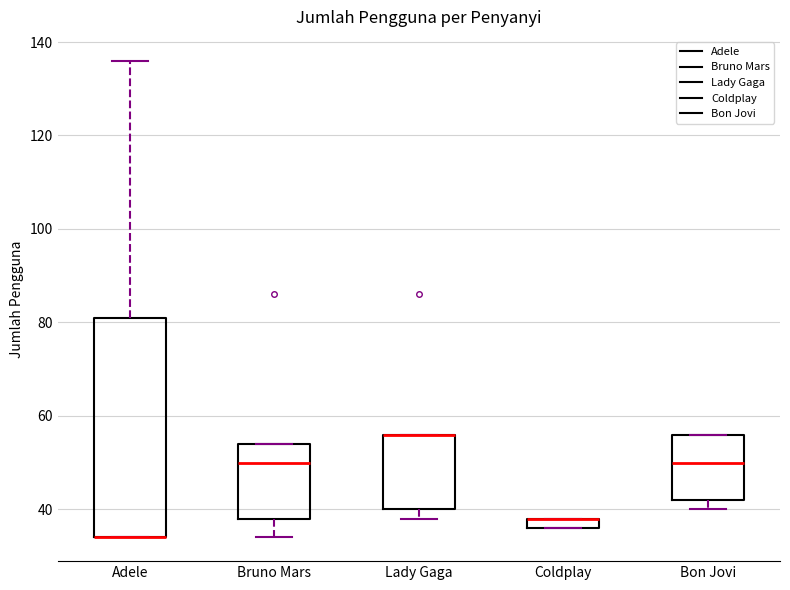

Where is the lower edge of the box for Coldplay on the y-axis? The values are not printed on the chart, so give them approximately, as read against the axis.

36